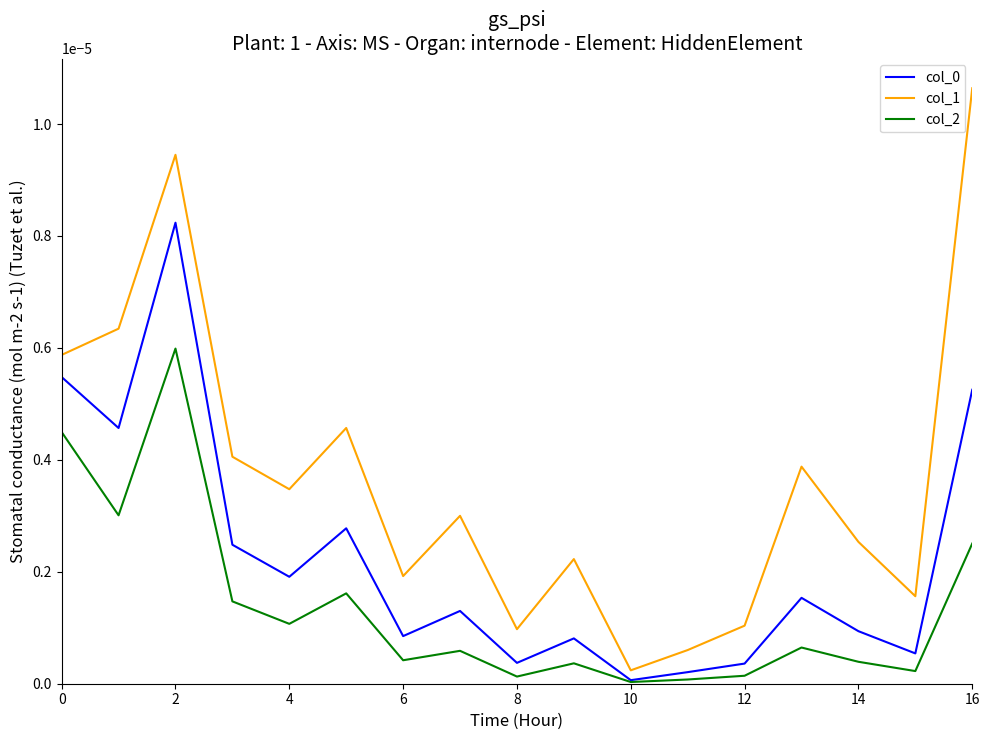

Which series has the widest spread of values?

col_1